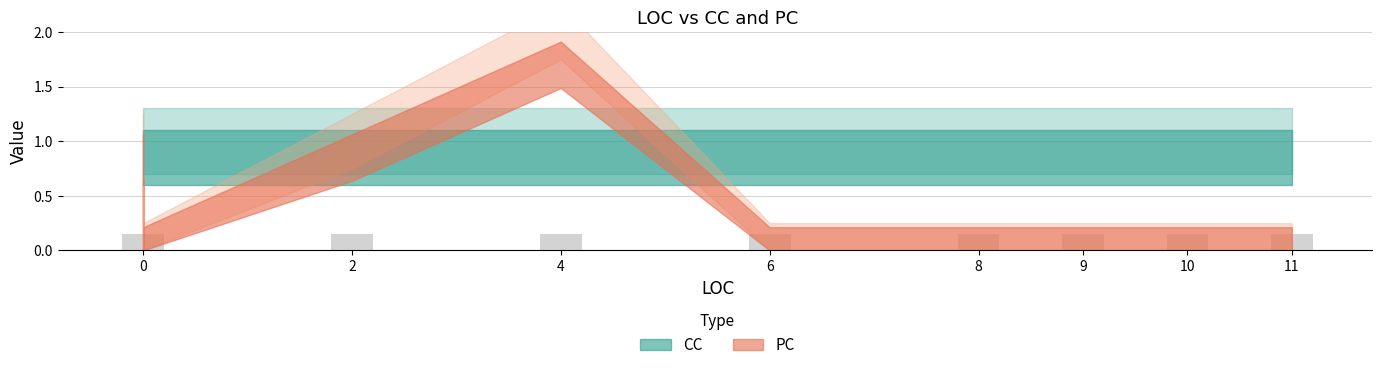

Are the bars horizontal?

No